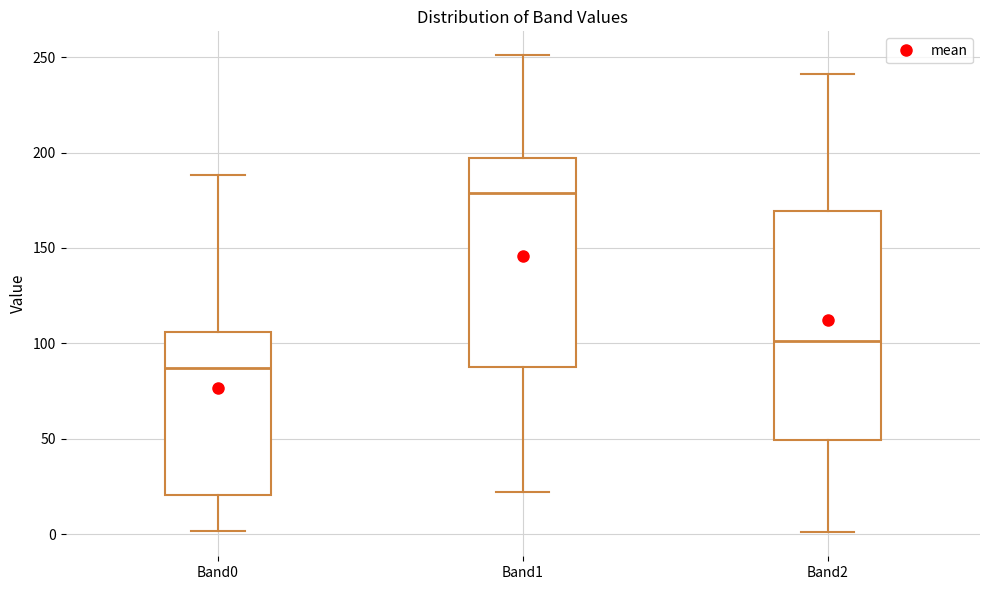

Reading left to right, read every box against the y-axis: the position of its median line, the range the box covers, and the ends of its whiskers. The values are not printed on the chart, so give them approximately, as read against the axis.

Band0: median 85, box 20 to 105, whiskers 0 to 190
Band1: median 180, box 90 to 195, whiskers 20 to 250
Band2: median 100, box 50 to 170, whiskers 0 to 240